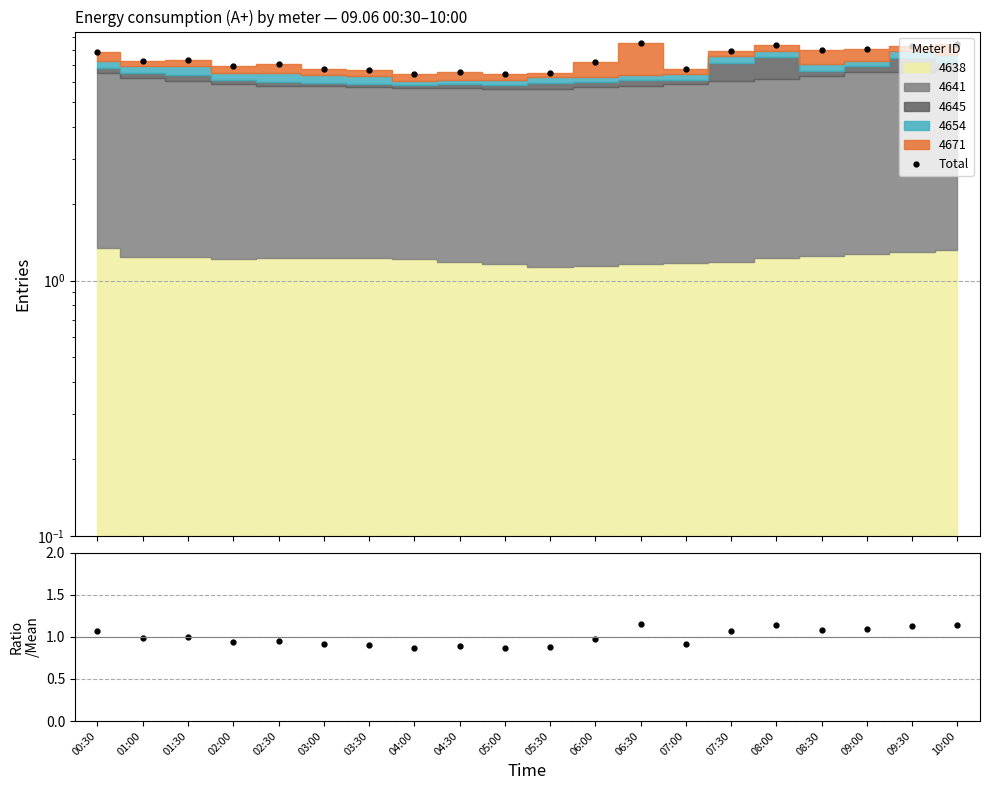

What is the difference between the highest and lowest values at 10:00?

7.3